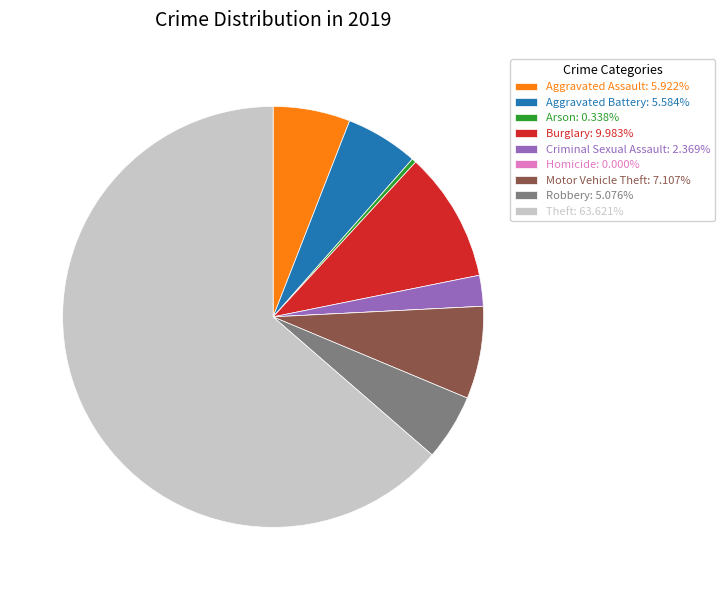

What is the ratio of the value at Arson to the value at Aggravated Battery?

0.1